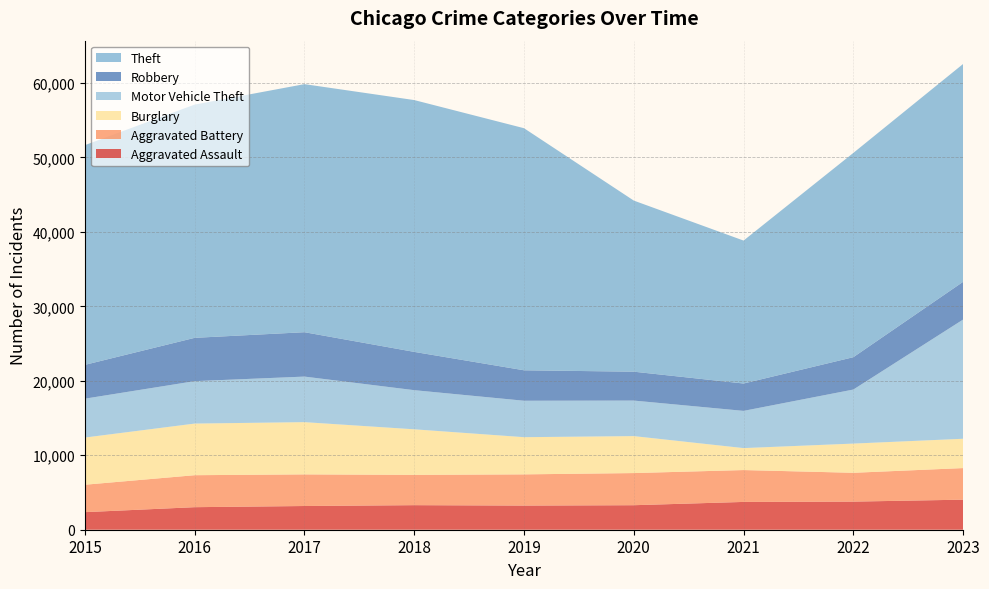

Reading left to right, list all the values displayed in this chart.

Aggravated Assault: 2015=2359	2016=3027	2017=3184	2018=3298	2019=3243	2020=3292	2021=3733	2022=3775	2023=4036
Aggravated Battery: 2015=3682	2016=4294	2017=4246	2018=4066	2019=4190	2020=4315	2021=4279	2022=3869	2023=4242
Burglary: 2015=6336	2016=6932	2017=7015	2018=6119	2019=4993	2020=4964	2021=2948	2022=3922	2023=3936
Motor Vehicle Theft: 2015=5220	2016=5697	2017=6118	2018=5256	2019=4894	2020=4771	2021=4999	2022=7257	2023=16009
Robbery: 2015=4542	2016=5815	2017=5959	2018=5140	2019=4088	2020=3878	2021=3673	2022=4344	2023=5065
Theft: 2015=29501	2016=31320	2017=33309	2018=33813	2019=32505	2020=22975	2021=19194	2022=27429	2023=29253